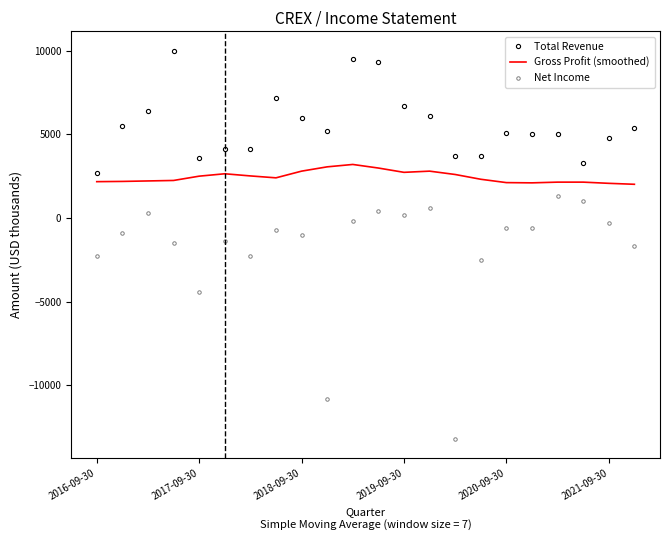

Which series has the largest range (max minus min)?

Net Income